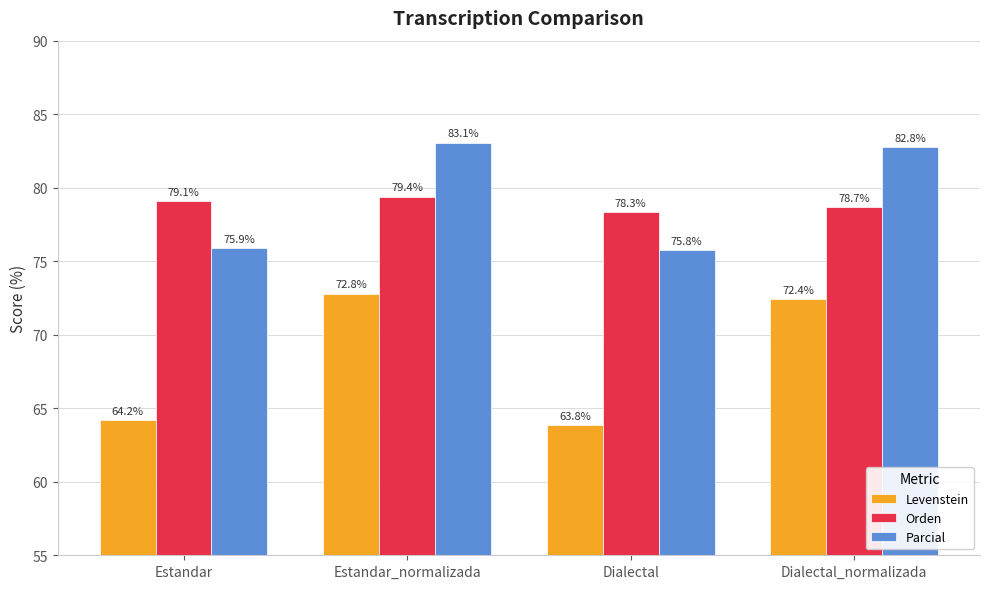

Reading right to left, extract all data points from this chart.

Levenstein: Dialectal_normalizada=72.4	Dialectal=63.8	Estandar_normalizada=72.8	Estandar=64.2
Orden: Dialectal_normalizada=78.7	Dialectal=78.3	Estandar_normalizada=79.4	Estandar=79.1
Parcial: Dialectal_normalizada=82.8	Dialectal=75.8	Estandar_normalizada=83.1	Estandar=75.9